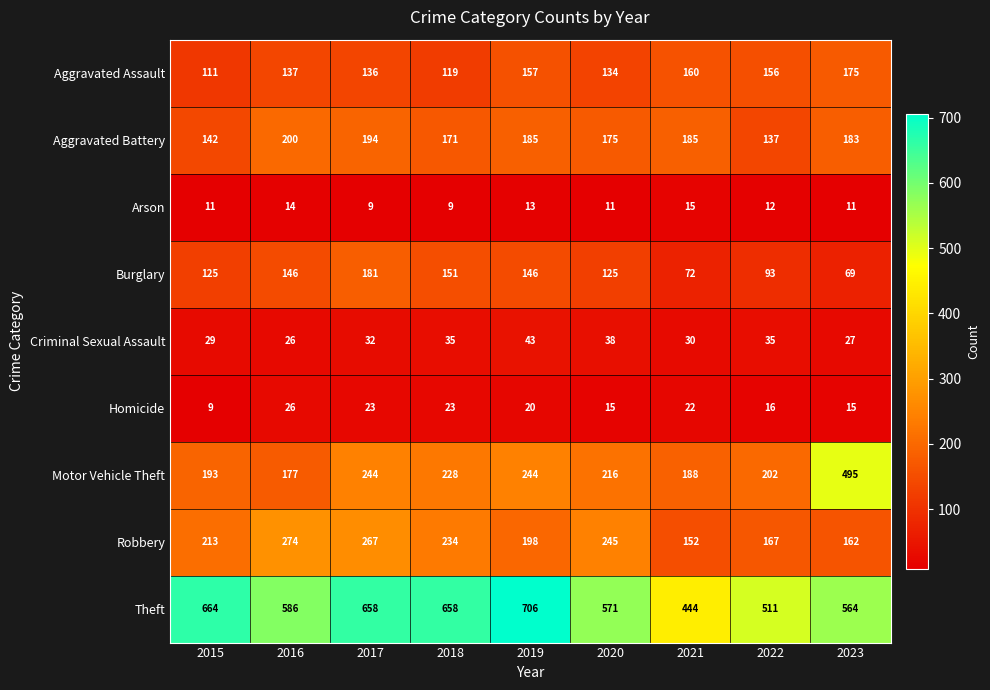

What is the spread (max minus min) of values at 2019?

693